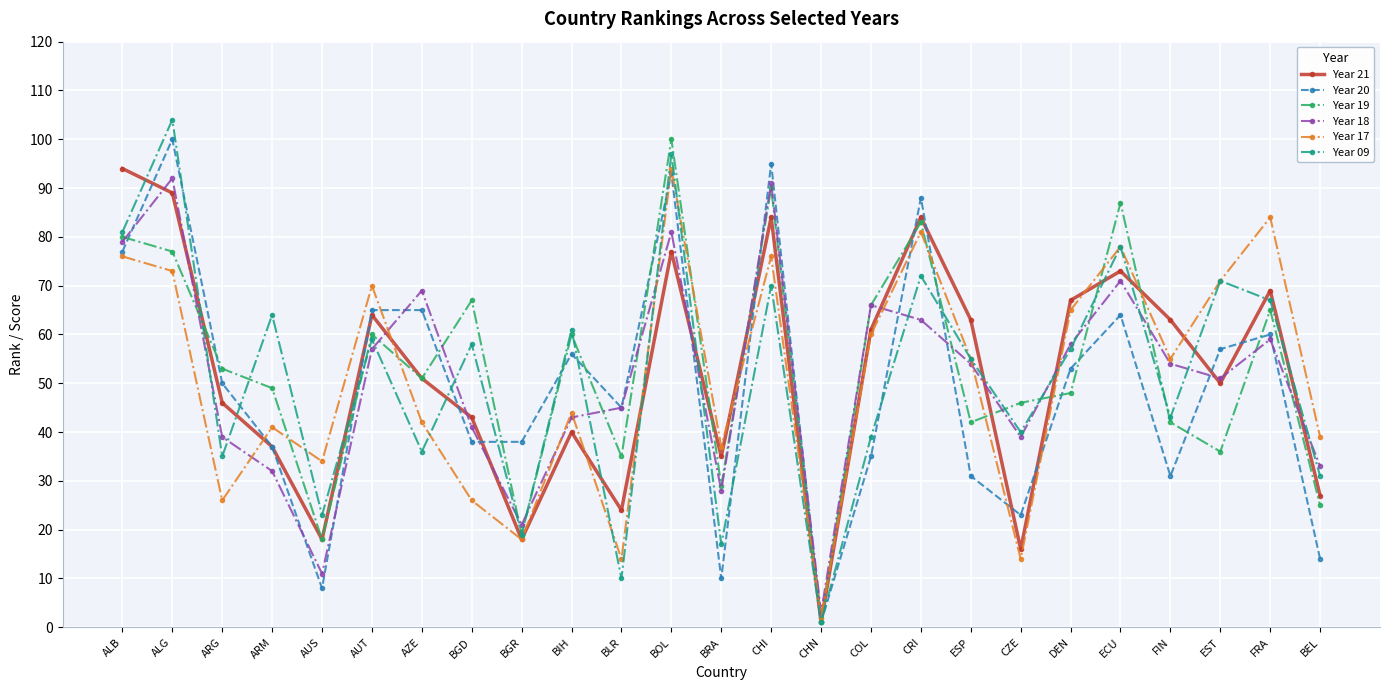

At which category does Year 19 reach its first local valley?

AUS